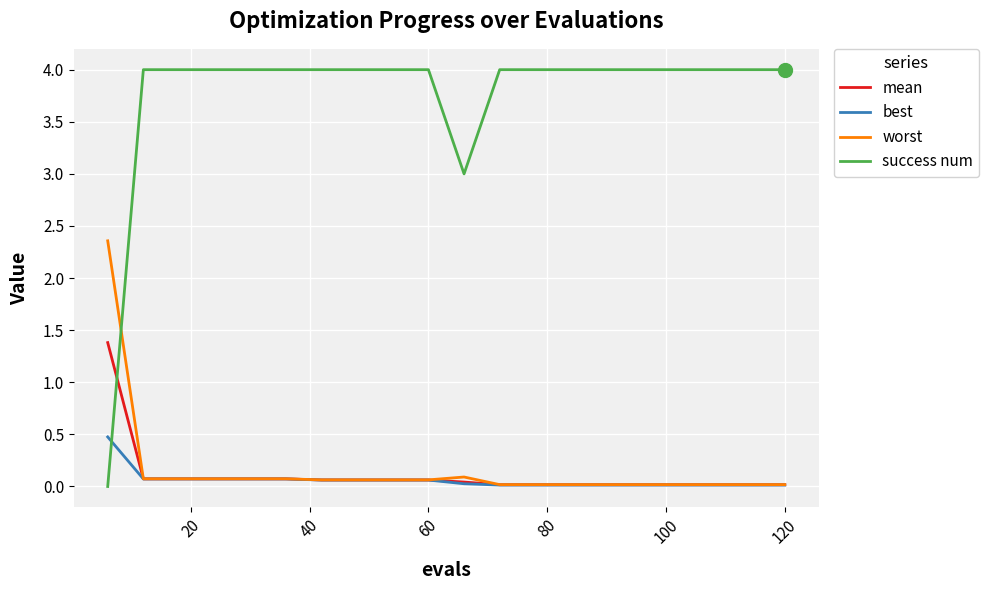

Rank the series by their maximum value, from highest to lowest.

success num, worst, mean, best